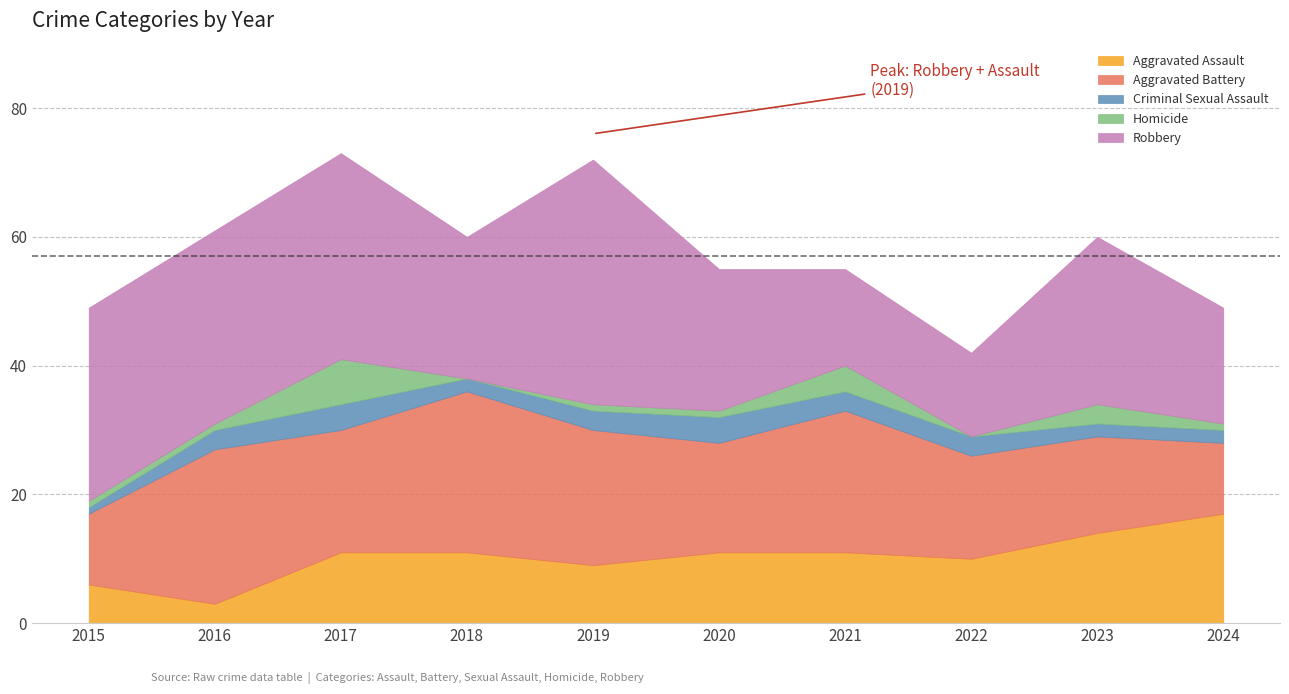

What is the approximate value of Homicide at 2015?

1